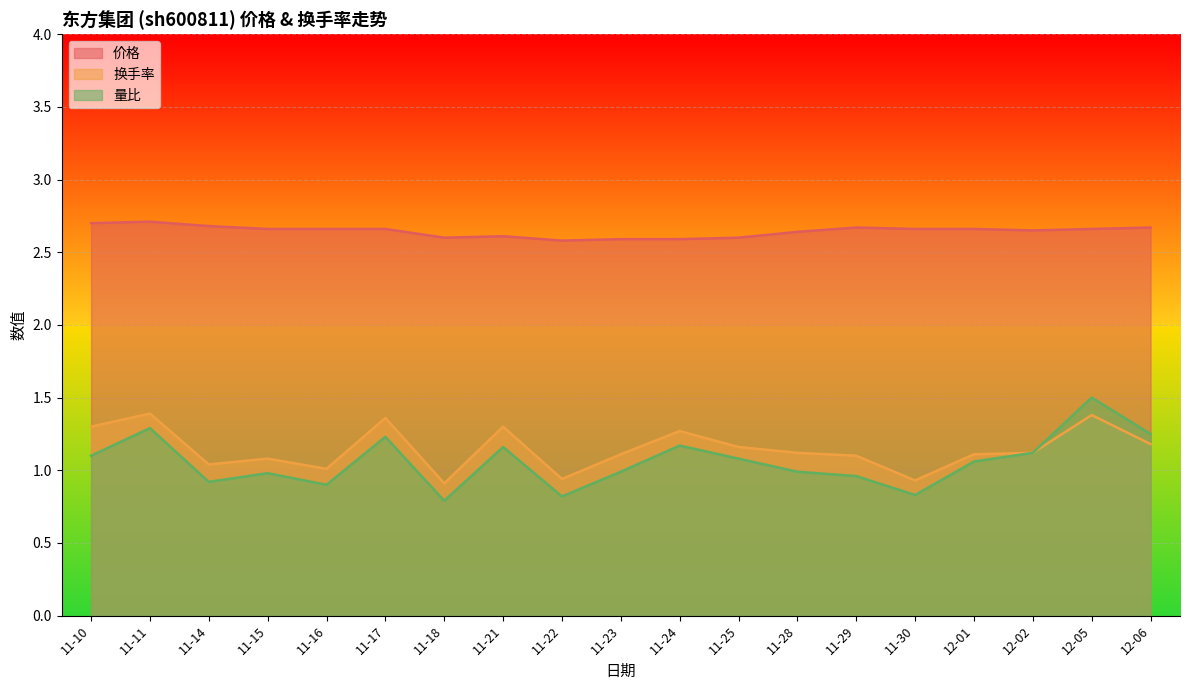

List the labels in order of 换手率 value, smallest first.

11-18, 11-30, 11-22, 11-16, 11-14, 11-15, 11-29, 11-23, 12-01, 11-28, 12-02, 11-25, 12-06, 11-24, 11-10, 11-21, 11-17, 12-05, 11-11